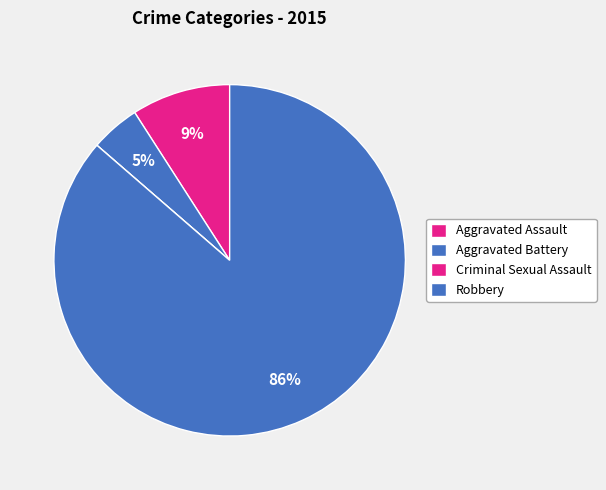

How many slices are in this pie chart?

4